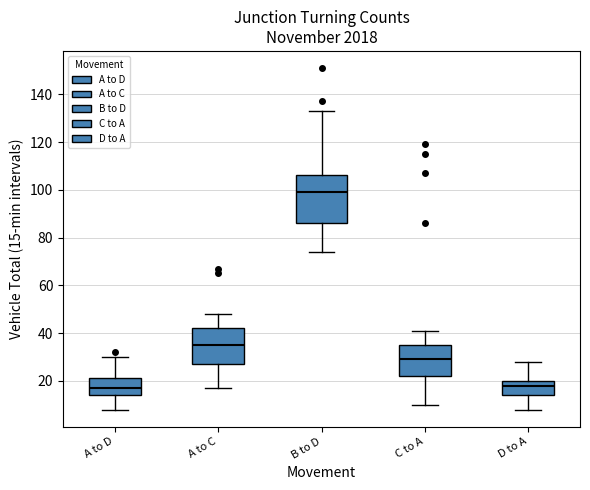

Where does the upper whisker of the box for D to A end on the y-axis? The values are not printed on the chart, so give them approximately, as read against the axis.

28